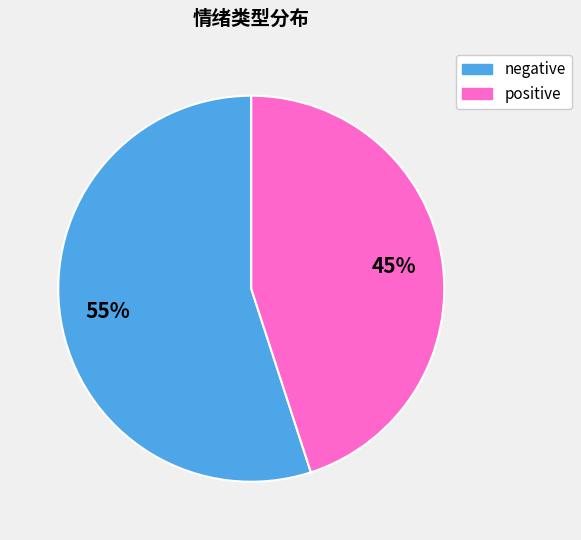

Combined, do positive and negative account for over 50%?

Yes